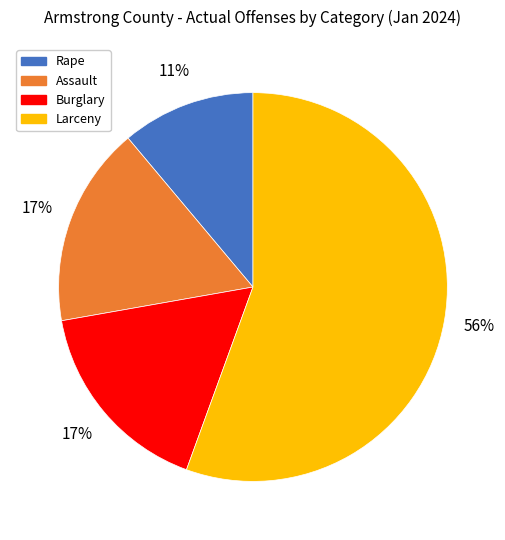

Which category has the smallest portion of the pie?

Rape